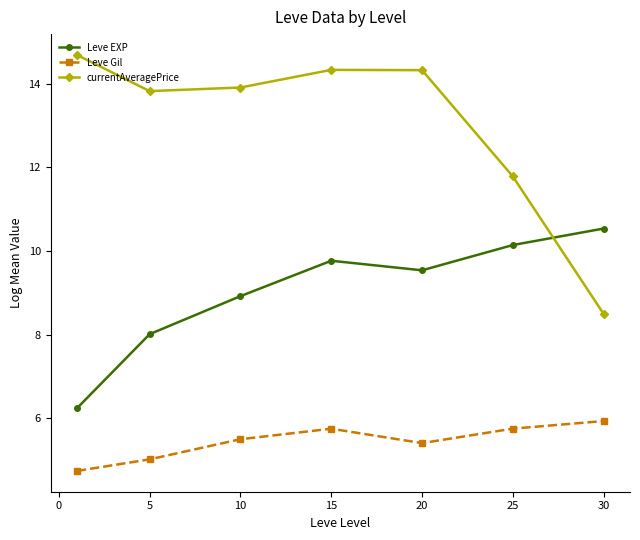

Which series has the largest range (max minus min)?

currentAveragePrice